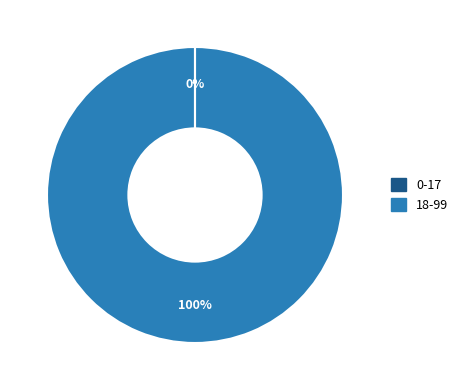

Which category accounts for the majority?

18-99